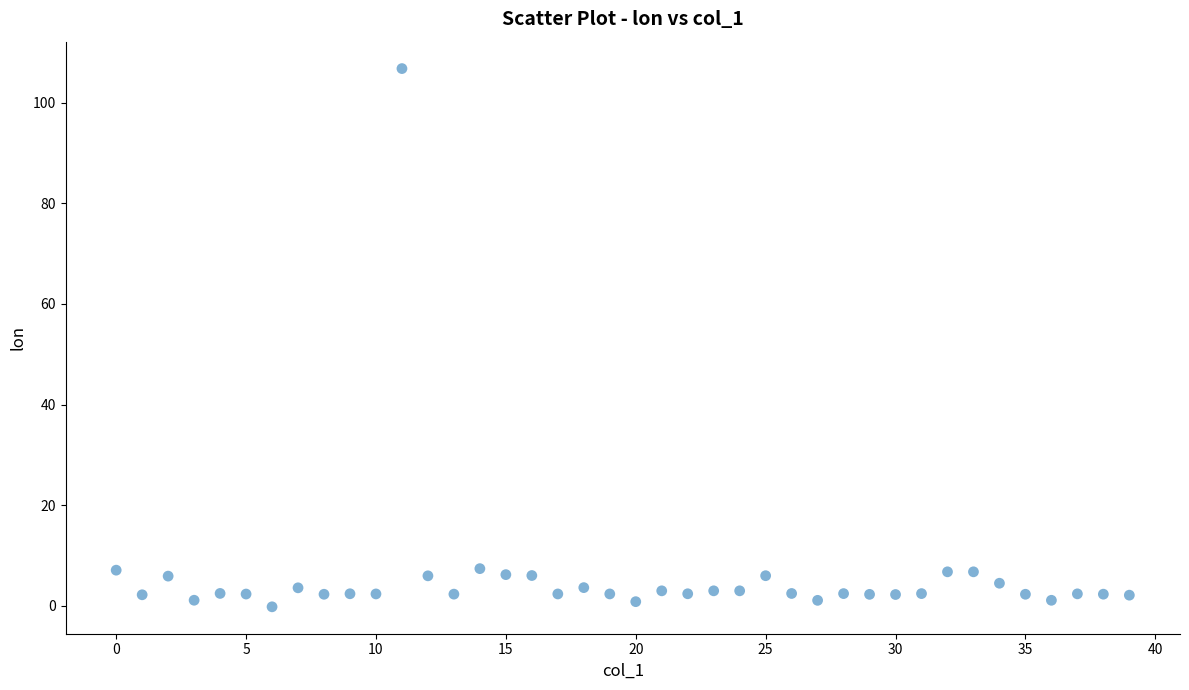

What is the range of Y values (max minus min)?

107.0